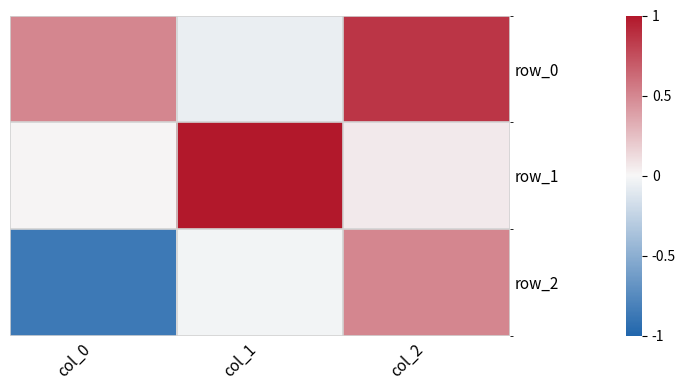

Reading left to right, list all the values displayed in this chart.

row_0: 0.5	-0.1	0.9
row_1: 0.0	1.0	0.1
row_2: -0.9	-0.0	0.5